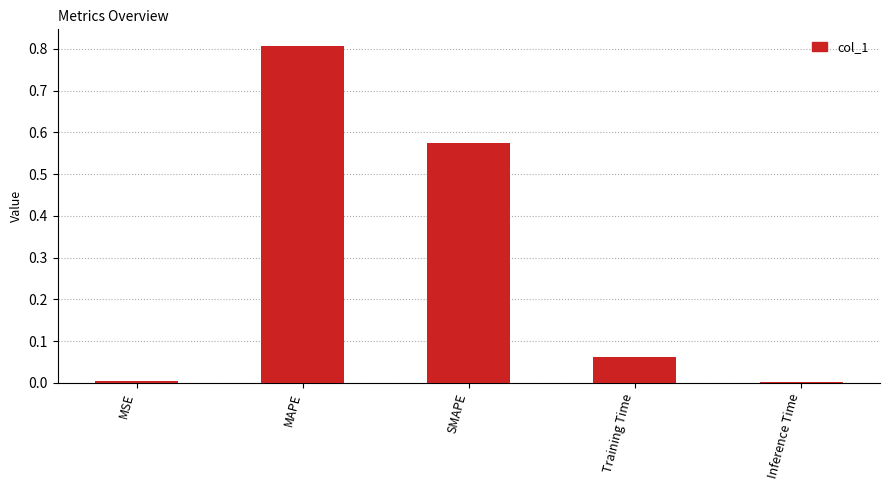

What is the maximum value shown in the chart?

0.8